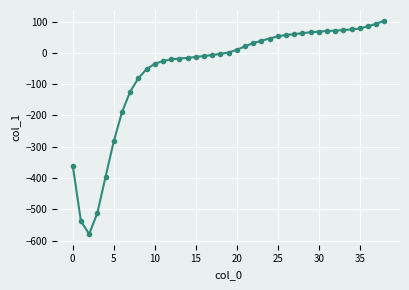

What is the value of the 3rd point from the left?

-579